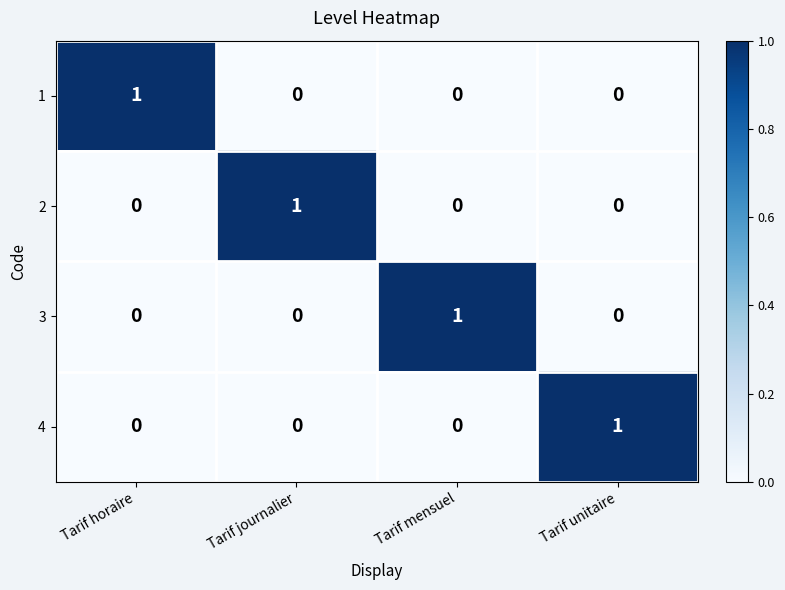

At how many categories does at least one series exceed 0?

4